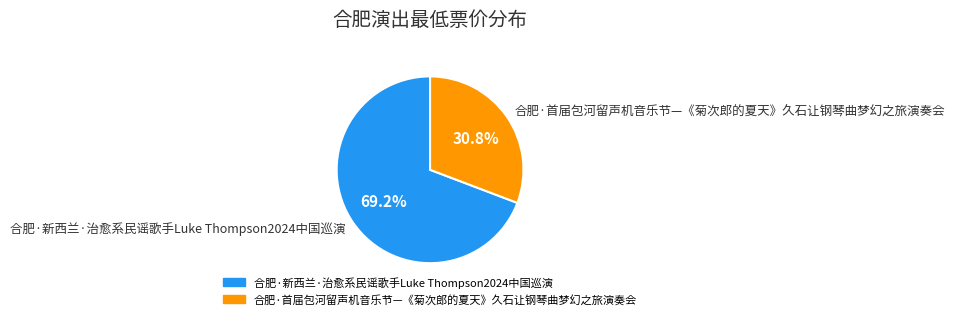

To the nearest percent, what percentage of the pie is 合肥·新西兰·治愈系民谣歌手Luke Thompson2024中国巡演?

69%